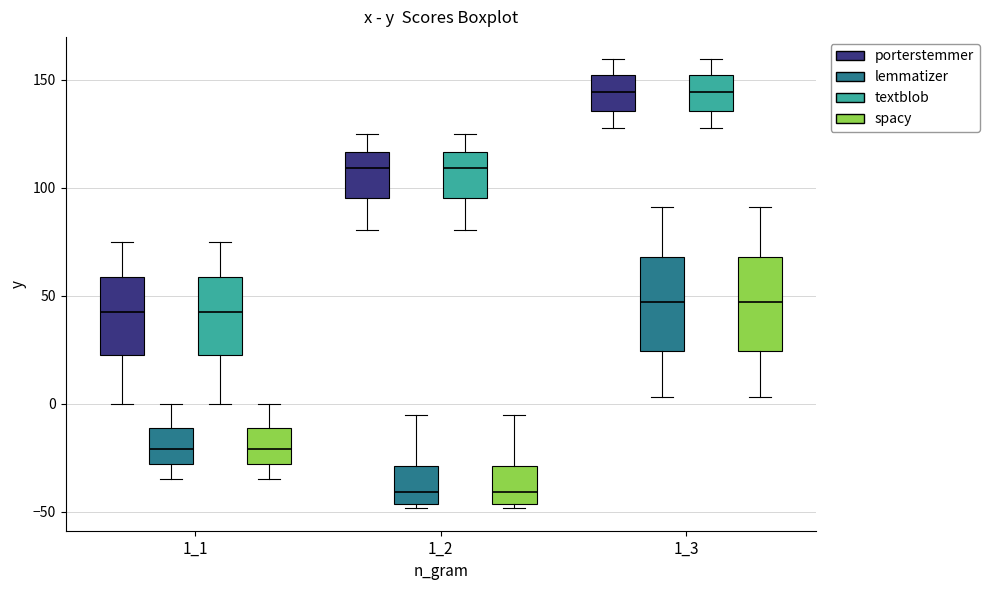

Reading left to right, read every box against the y-axis: the position of its median line, the range the box covers, and the ends of its whiskers. The values are not printed on the chart, so give them approximately, as read against the axis.

1_1 (porterstemmer): median 40, box 20 to 60, whiskers 0 to 75
1_1 (lemmatizer): median -20, box -30 to -10, whiskers -35 to 0
1_1 (textblob): median 40, box 20 to 60, whiskers 0 to 75
1_1 (spacy): median -20, box -30 to -10, whiskers -35 to 0
1_2 (porterstemmer): median 110, box 95 to 115, whiskers 80 to 125
1_2 (lemmatizer): median -40, box -45 to -30, whiskers -50 to -5
1_2 (textblob): median 110, box 95 to 115, whiskers 80 to 125
1_2 (spacy): median -40, box -45 to -30, whiskers -50 to -5
1_3 (porterstemmer): median 145, box 135 to 150, whiskers 130 to 160
1_3 (lemmatizer): median 45, box 25 to 70, whiskers 5 to 90
1_3 (textblob): median 145, box 135 to 150, whiskers 130 to 160
1_3 (spacy): median 45, box 25 to 70, whiskers 5 to 90